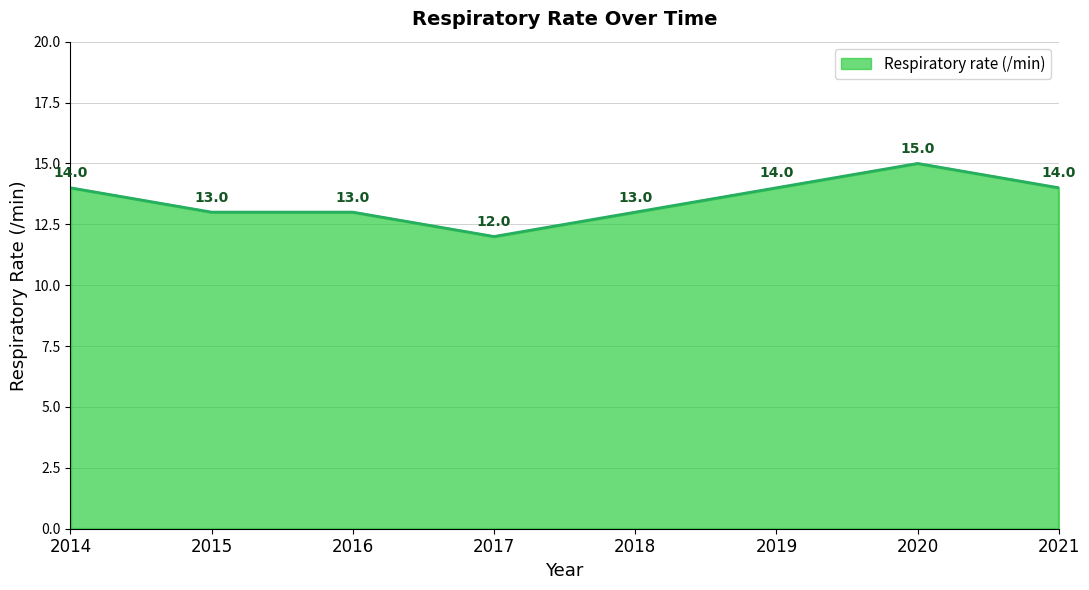

What is the difference between the second highest and second lowest values?

1